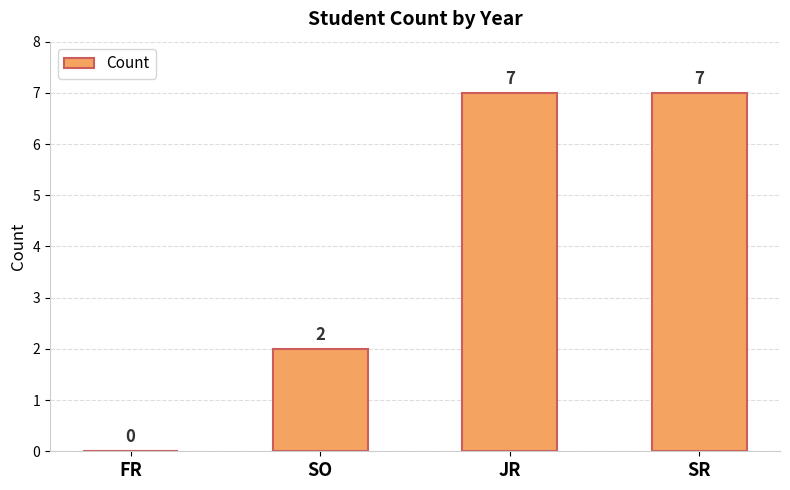

Count the values in the range 2 to 7.

3